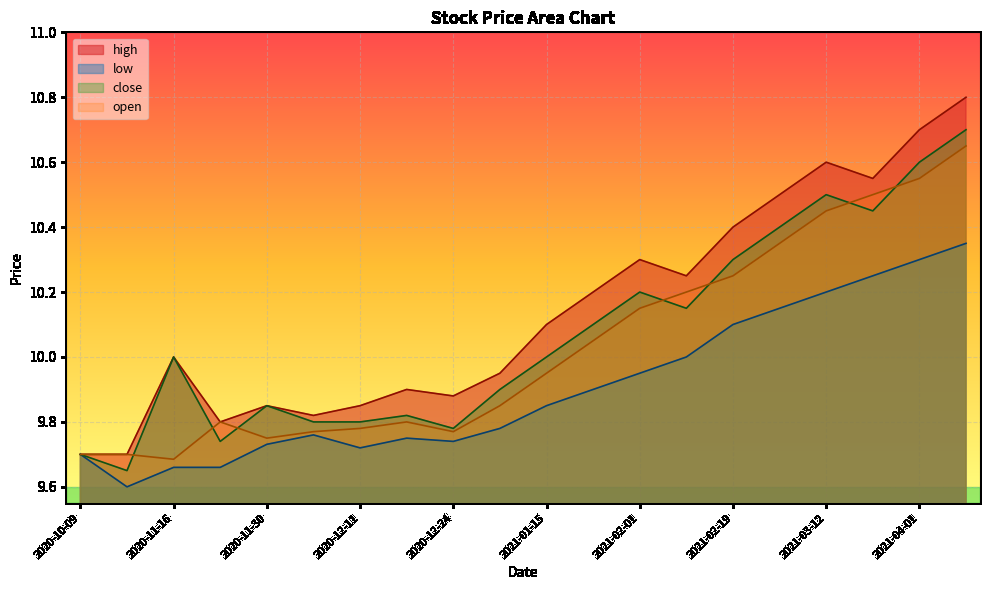

At which category does high reach its first local valley?

2020-11-19